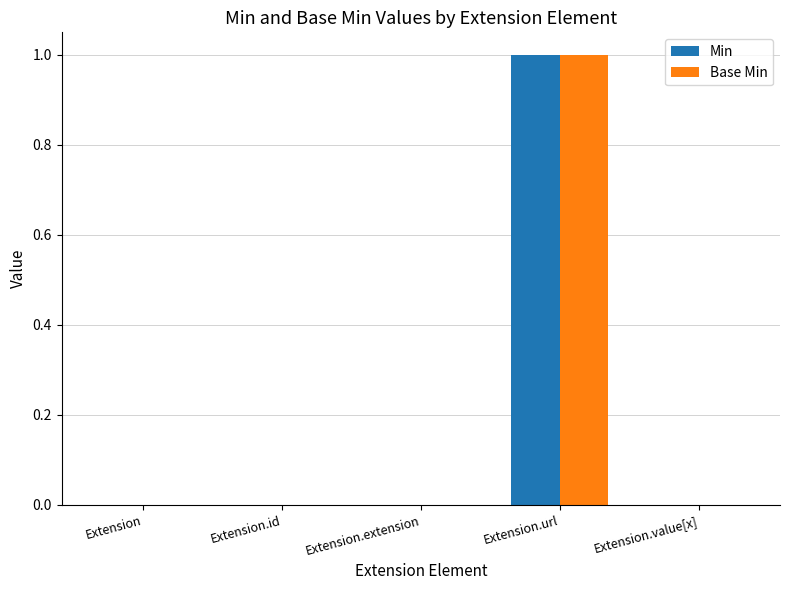

What is the sum of the Min values at Extension.id and Extension.url?

1